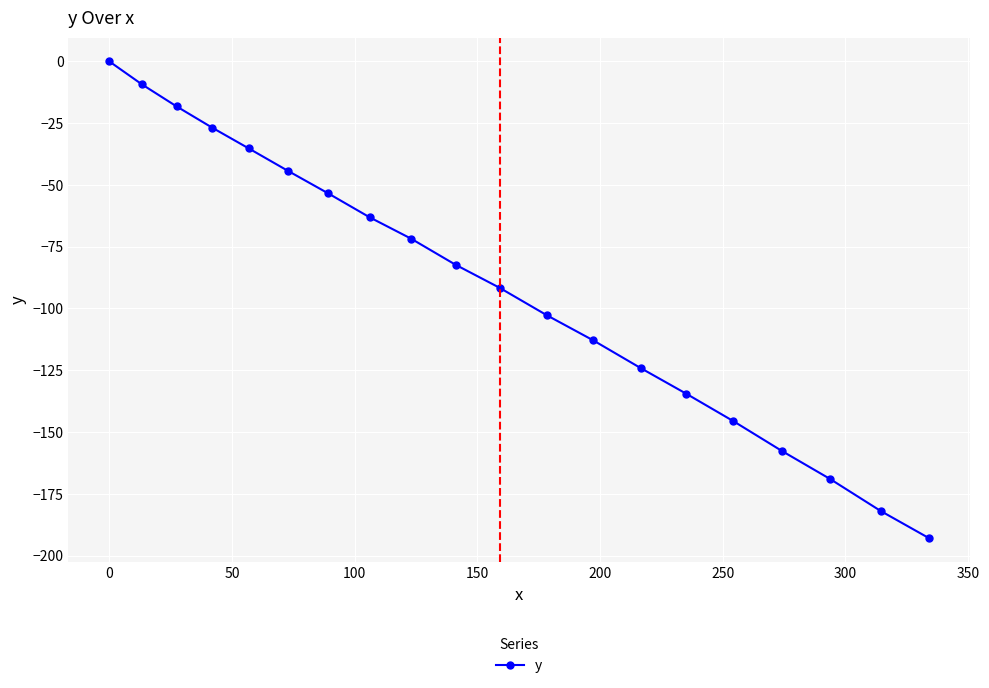

What is the value of the 5th point from the left?

-35.2